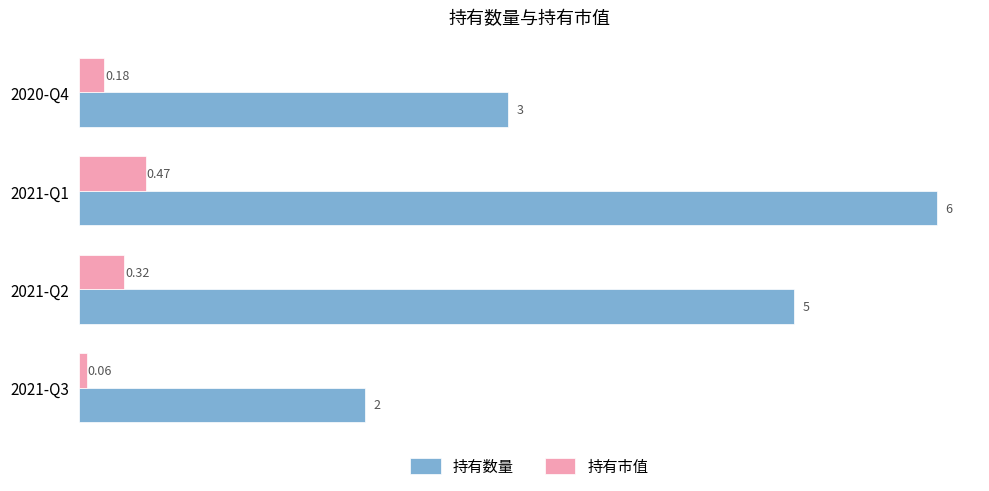

Which series has the largest range (max minus min)?

持有数量